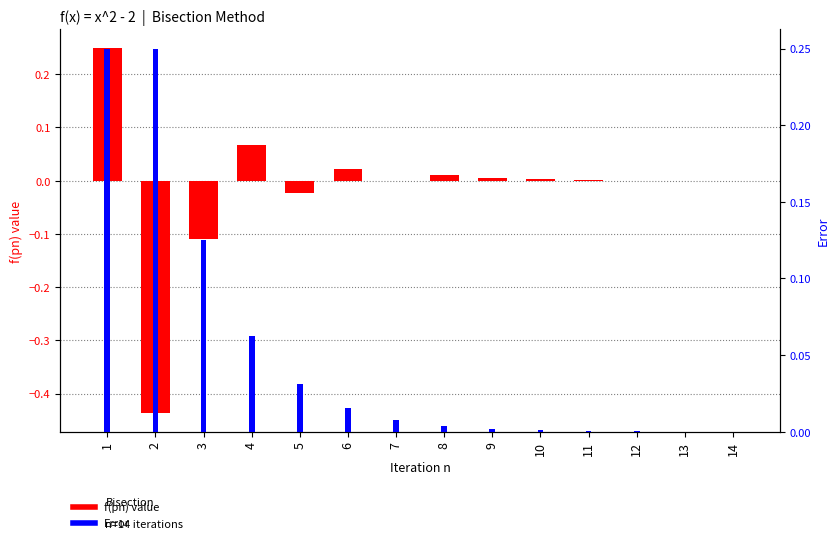

What is the maximum value for Error?

0.2